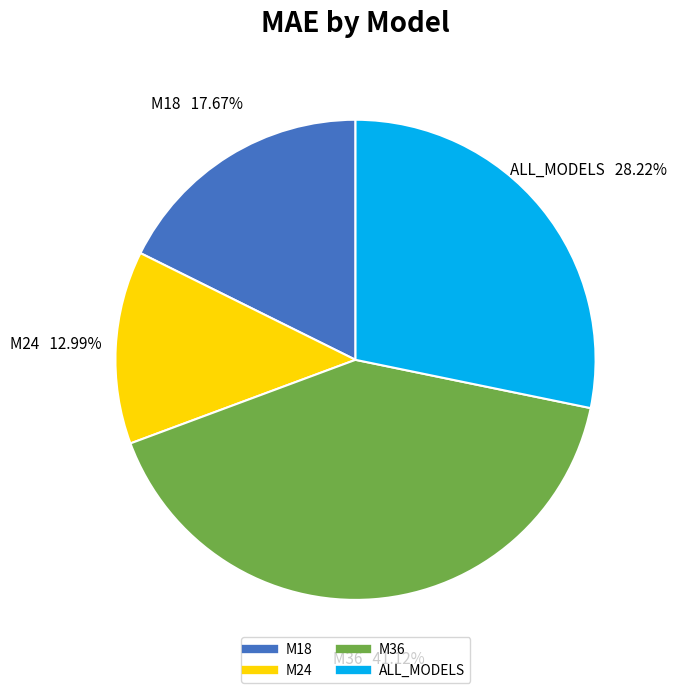

To the nearest percent, what is the difference between the M36 and M18 slice percentages?

23%